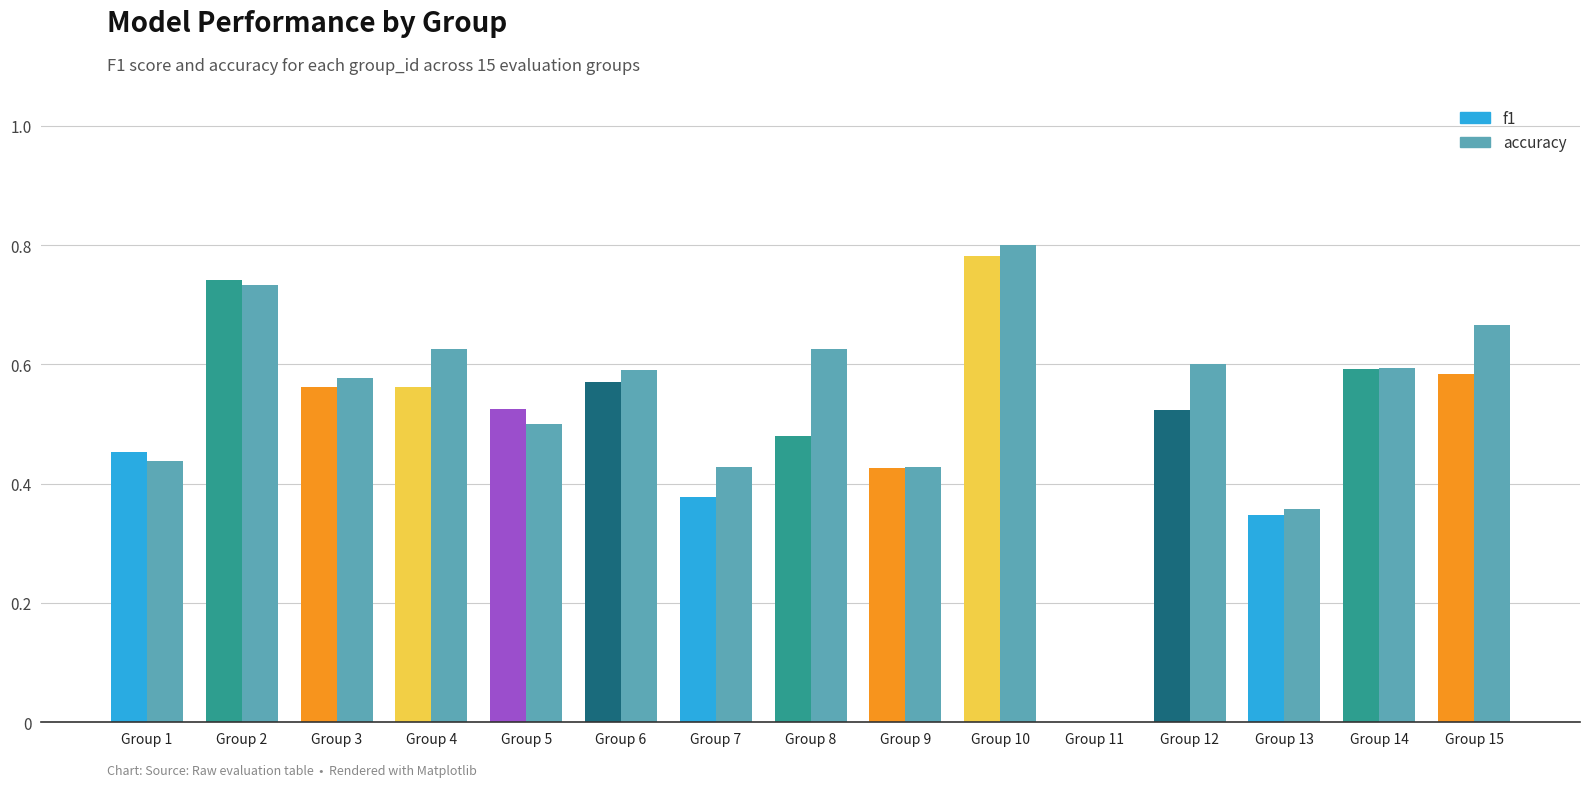

Where is accuracy nearest to the value 0?

Group 11